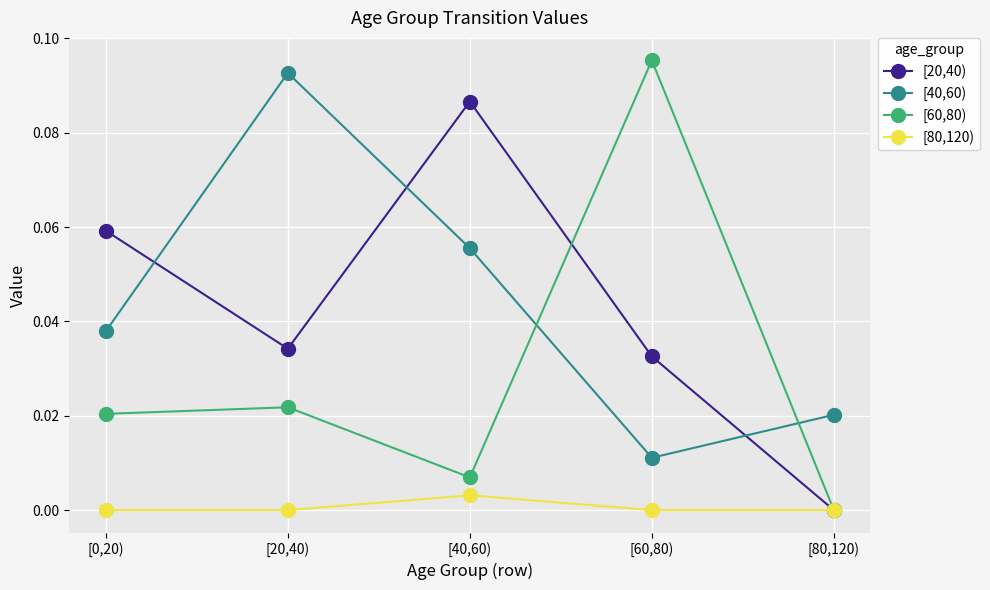

At which label is [20,40) closest to 0?

[80,120)